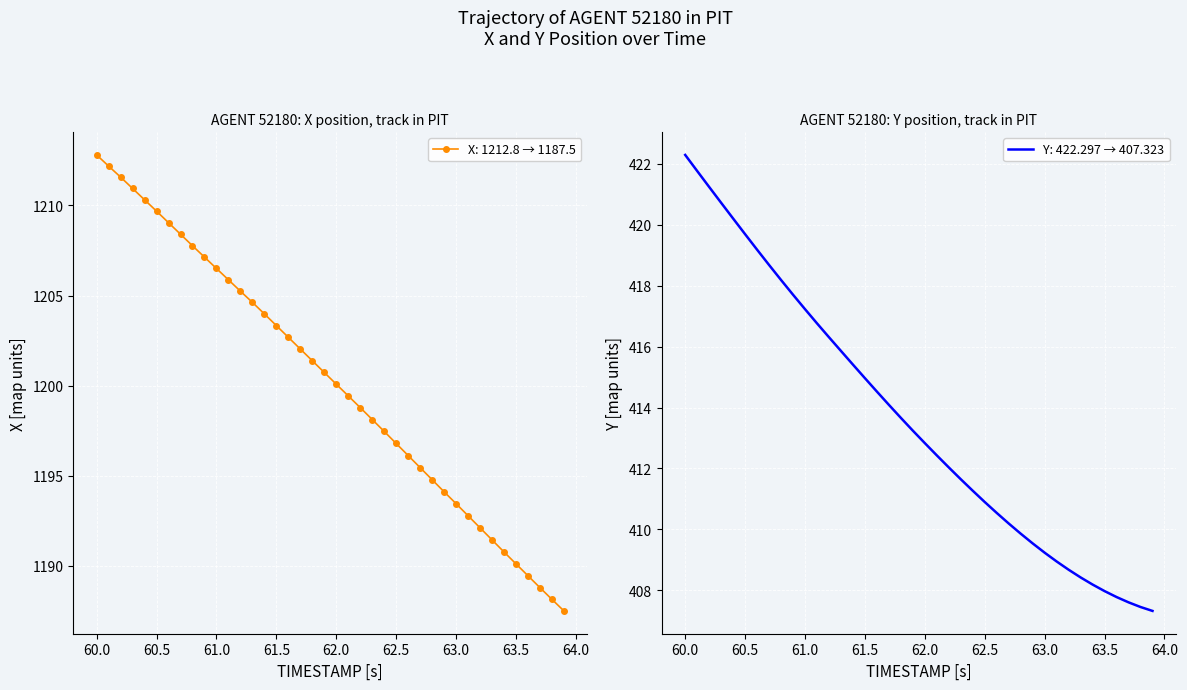

What is the highest value of the X: 1212.8 → 1187.5 series?

1212.8